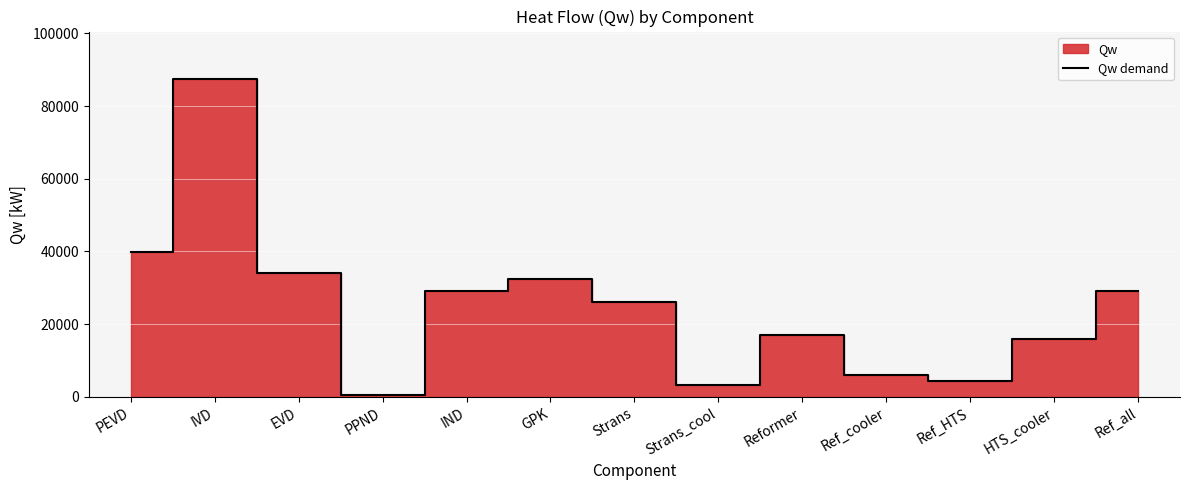

Where is the first local minimum?

PPND